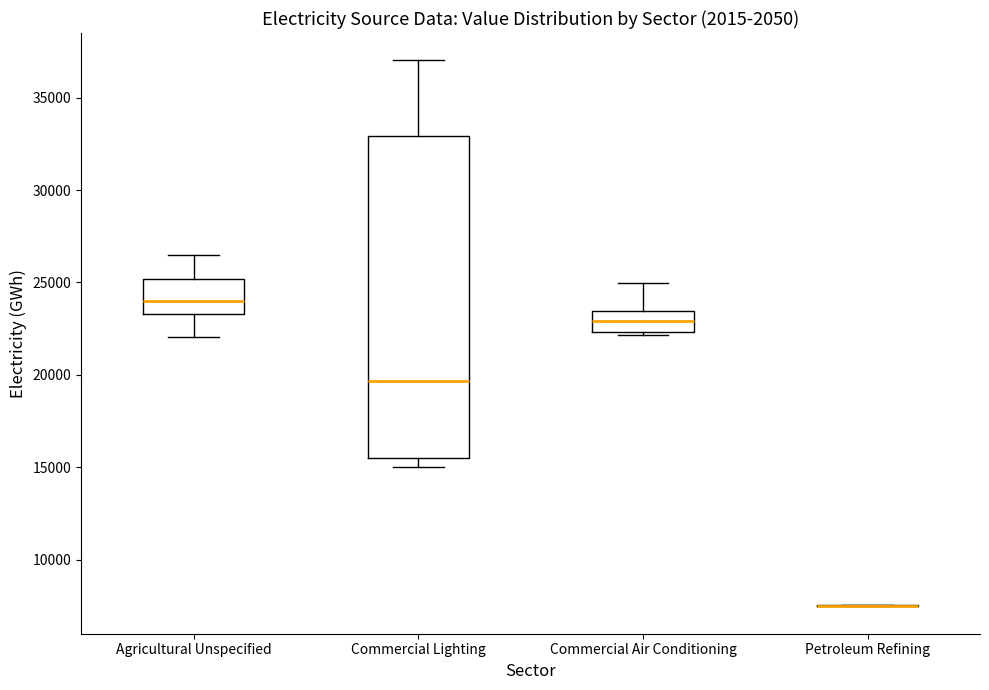

Which box is the tallest, from its lower edge to its upper edge?

Commercial Lighting